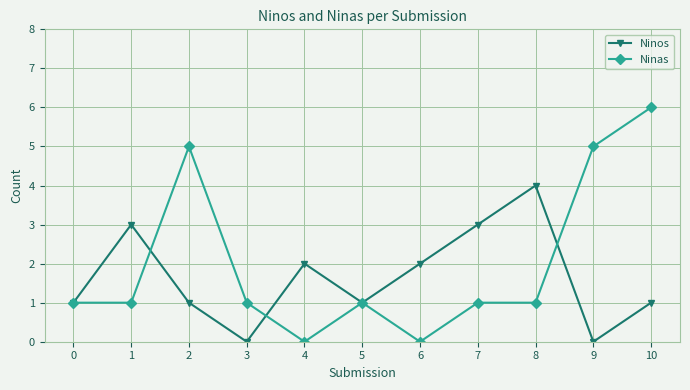

Where is the first local maximum for Ninos?

1